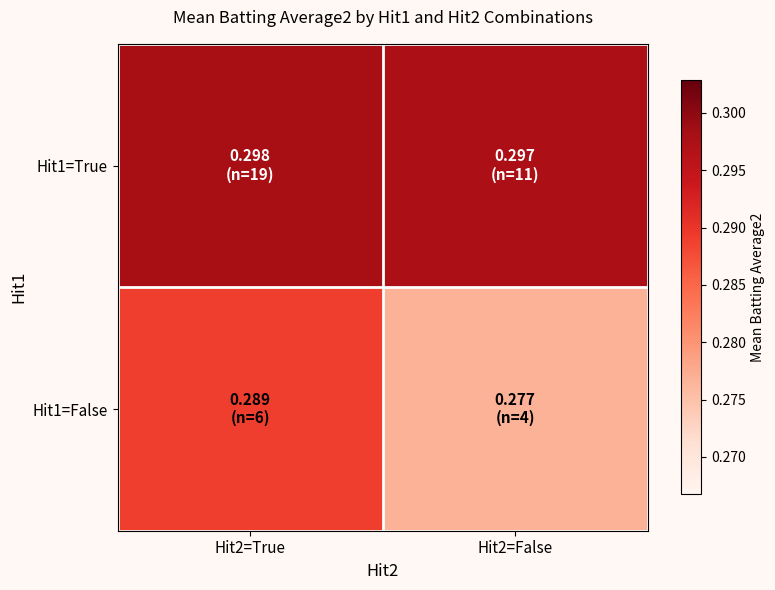

At how many categories does at least one series exceed 0?

2